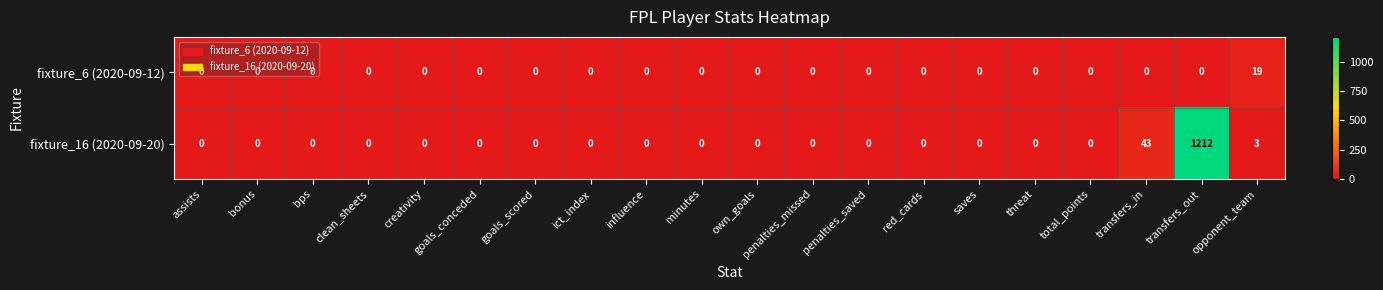

What is the greatest value displayed?

1212